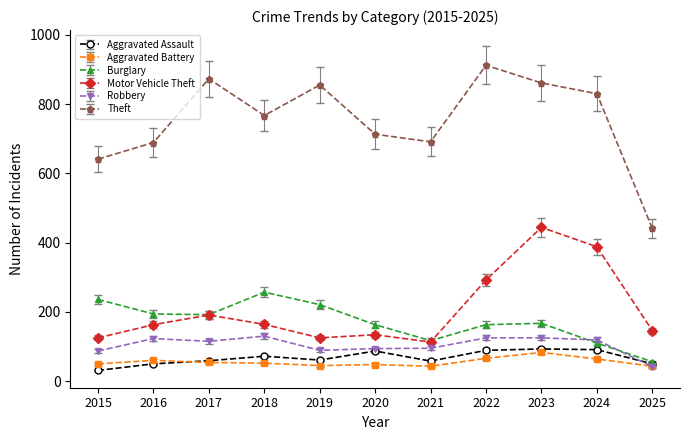

Count the number of data series in this chart.

6